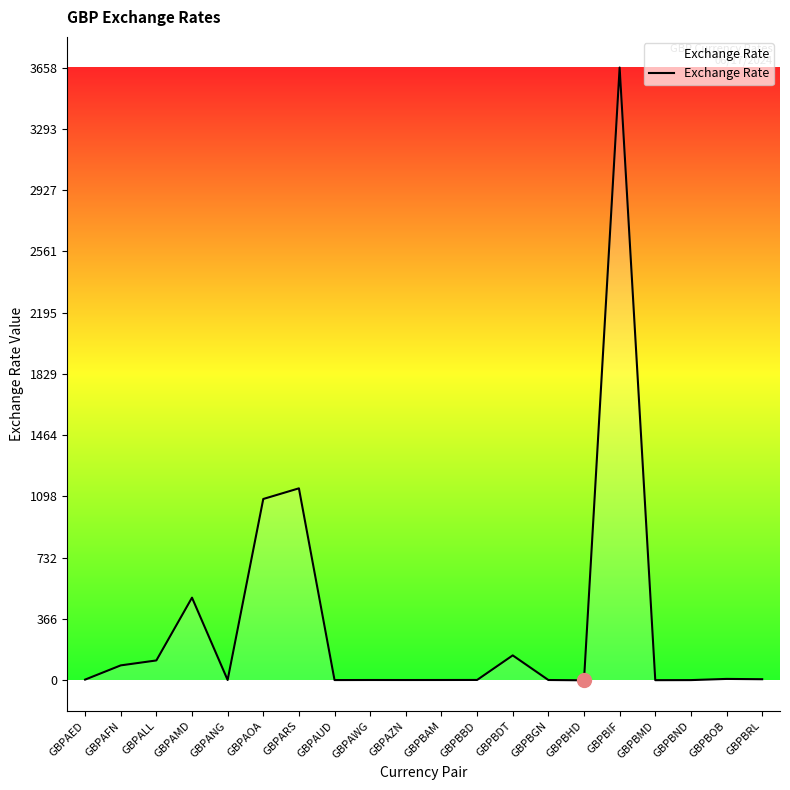

What is the maximum value shown in the chart?

3658.3